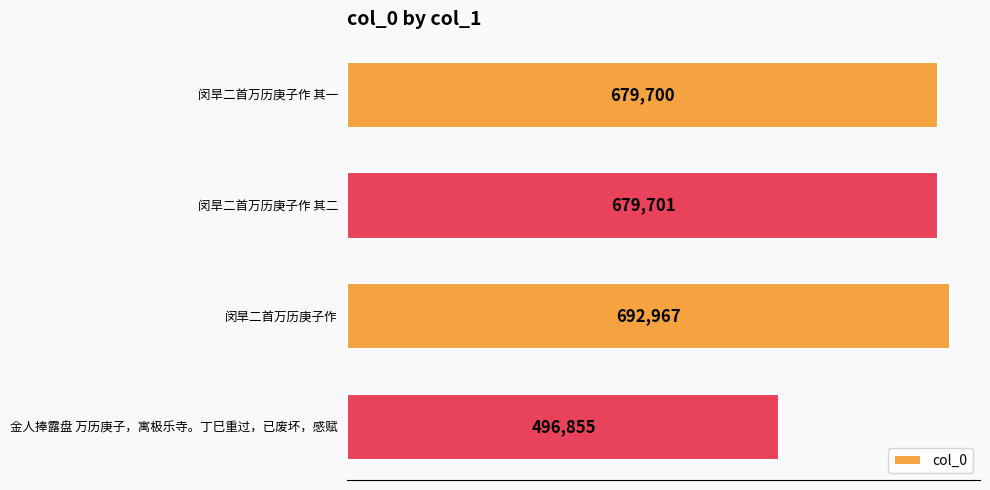

Between 闵旱二首万历庚子作 其二 and 金人捧露盘 万历庚子，寓极乐寺。丁巳重过，已废坏，感赋, which is larger?

闵旱二首万历庚子作 其二